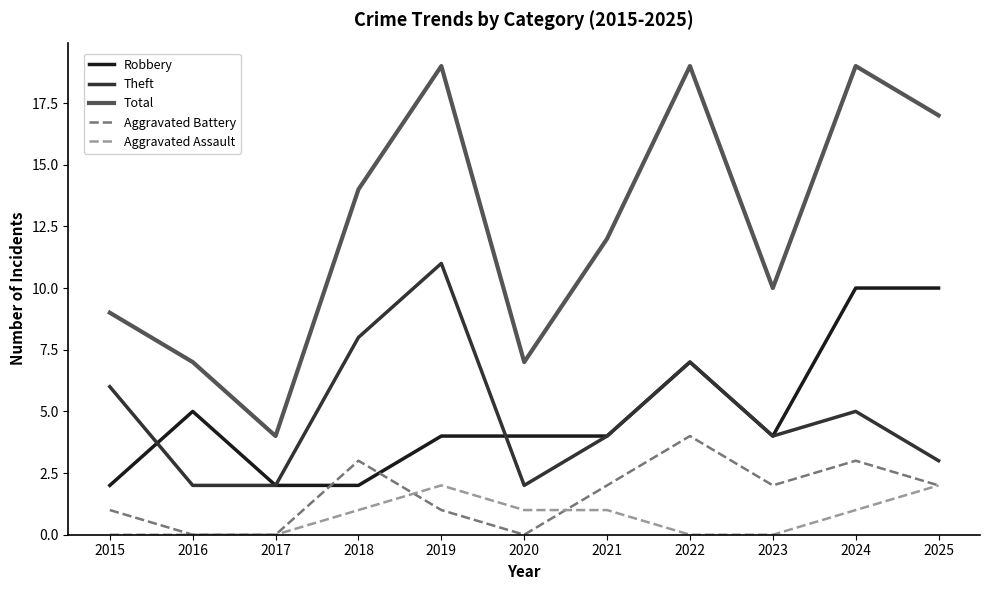

Reading left to right, transcribe all the data shown in this chart.

Robbery: 2015=2	2016=5	2017=2	2018=2	2019=4	2020=4	2021=4	2022=7	2023=4	2024=10	2025=10
Theft: 2015=6	2016=2	2017=2	2018=8	2019=11	2020=2	2021=4	2022=7	2023=4	2024=5	2025=3
Total: 2015=9	2016=7	2017=4	2018=14	2019=19	2020=7	2021=12	2022=19	2023=10	2024=19	2025=17
Aggravated Battery: 2015=1	2016=0	2017=0	2018=3	2019=1	2020=0	2021=2	2022=4	2023=2	2024=3	2025=2
Aggravated Assault: 2015=0	2016=0	2017=0	2018=1	2019=2	2020=1	2021=1	2022=0	2023=0	2024=1	2025=2